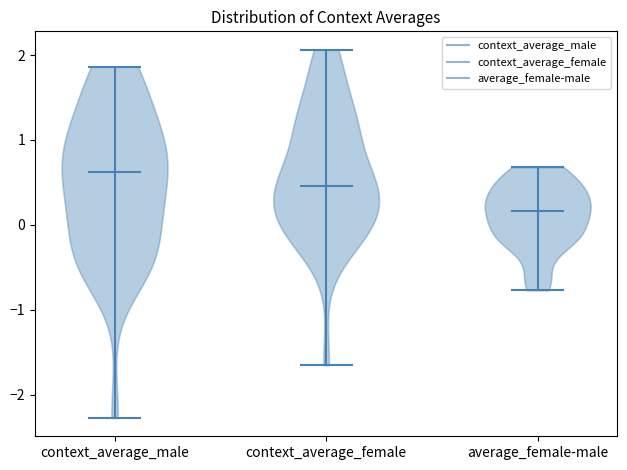

What is the lowest point the violin for context_average_female reaches on the y-axis? The values are not printed on the chart, so give them approximately, as read against the axis.

-1.7